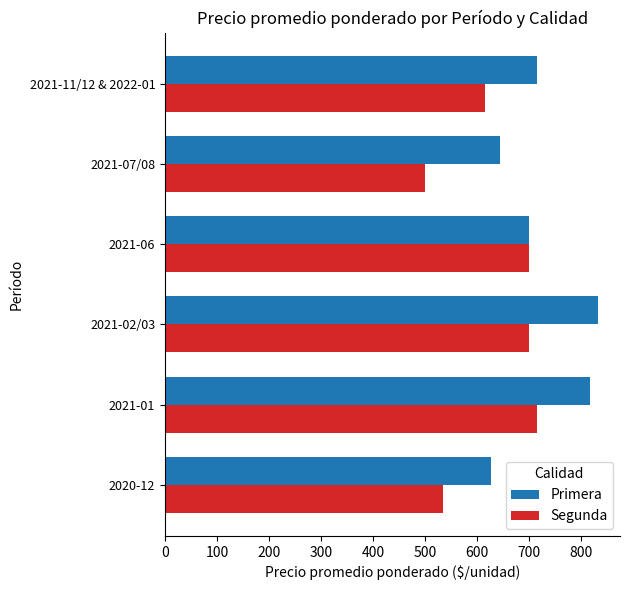

What is the difference between the maximum and second lowest values in the Primera series?

189.9